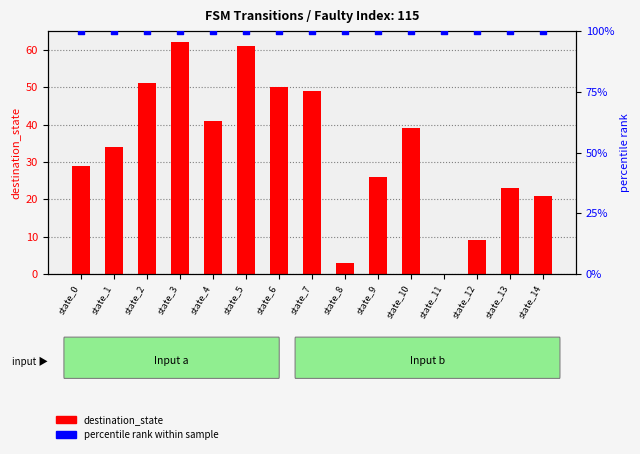

Which series has the widest spread of Y values?

destination_state